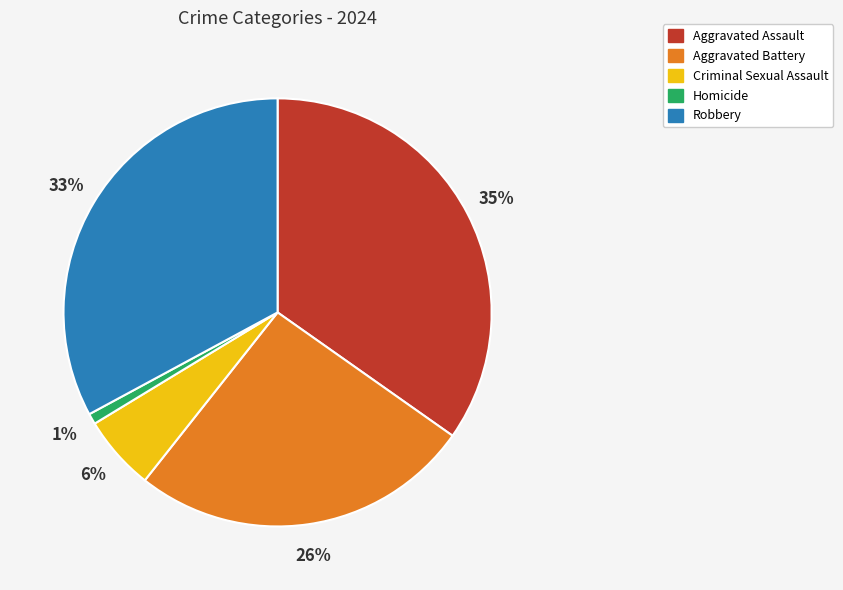

Do Aggravated Battery and Criminal Sexual Assault together represent more than half of the pie?

No